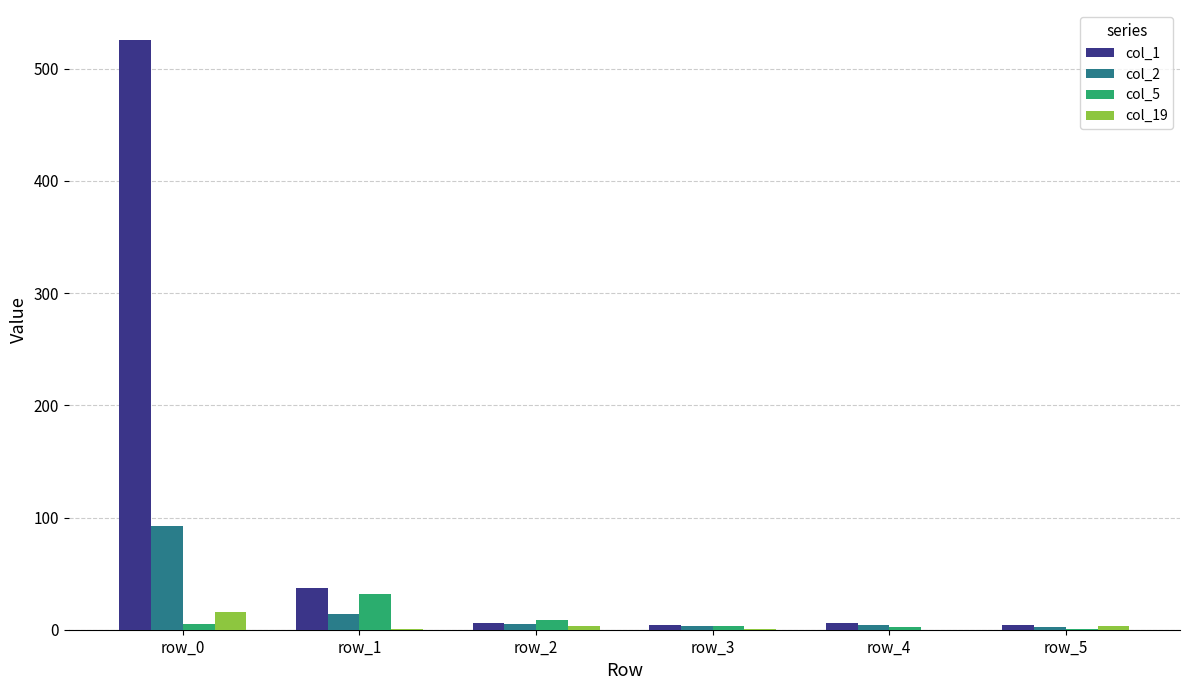

Which category has the highest value in the col_5 series?

row_1